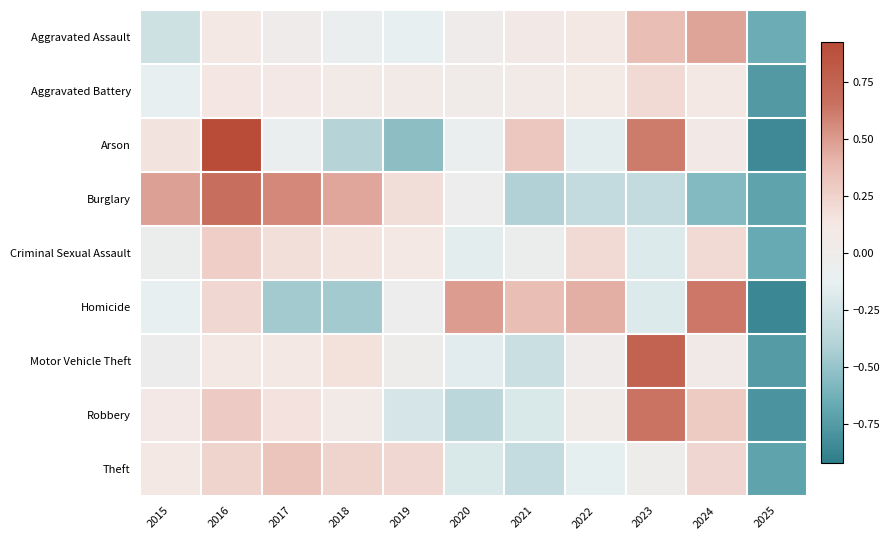

Reading left to right, transcribe all the data shown in this chart.

Aggravated Assault: 2015=-0.3	2016=0.1	2017=0.0	2018=-0.1	2019=-0.1	2020=0.0	2021=0.1	2022=0.1	2023=0.4	2024=0.5	2025=-0.7
Aggravated Battery: 2015=-0.1	2016=0.1	2017=0.1	2018=0.1	2019=0.1	2020=0.0	2021=0.1	2022=0.1	2023=0.2	2024=0.1	2025=-0.8
Arson: 2015=0.2	2016=0.9	2017=-0.1	2018=-0.4	2019=-0.5	2020=-0.1	2021=0.3	2022=-0.2	2023=0.6	2024=0.1	2025=-0.8
Burglary: 2015=0.5	2016=0.7	2017=0.6	2018=0.5	2019=0.2	2020=-0.0	2021=-0.4	2022=-0.3	2023=-0.3	2024=-0.6	2025=-0.7
Criminal Sexual Assault: 2015=-0.1	2016=0.3	2017=0.2	2018=0.1	2019=0.1	2020=-0.2	2021=-0.1	2022=0.2	2023=-0.2	2024=0.2	2025=-0.7
Homicide: 2015=-0.1	2016=0.2	2017=-0.5	2018=-0.5	2019=-0.0	2020=0.5	2021=0.4	2022=0.4	2023=-0.2	2024=0.6	2025=-0.9
Motor Vehicle Theft: 2015=-0.0	2016=0.1	2017=0.1	2018=0.2	2019=-0.0	2020=-0.2	2021=-0.3	2022=0.0	2023=0.8	2024=0.1	2025=-0.7
Robbery: 2015=0.1	2016=0.3	2017=0.2	2018=0.1	2019=-0.2	2020=-0.4	2021=-0.2	2022=0.0	2023=0.6	2024=0.3	2025=-0.8
Theft: 2015=0.1	2016=0.2	2017=0.3	2018=0.2	2019=0.2	2020=-0.2	2021=-0.3	2022=-0.1	2023=-0.0	2024=0.2	2025=-0.7